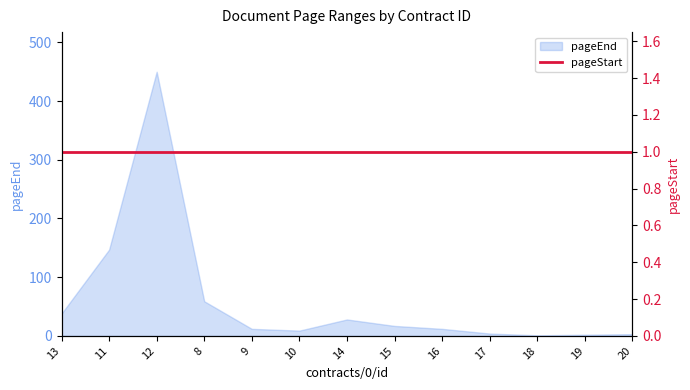

List the labels in order of value, smallest first.

18, 19, 20, 17, 10, 9, 16, 15, 14, 13, 8, 11, 12